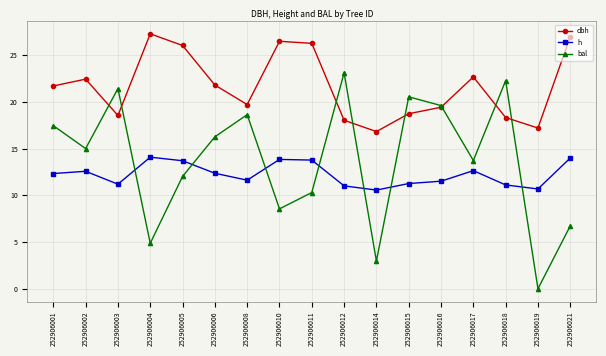

True or false: h and dbh cross at least once.

False